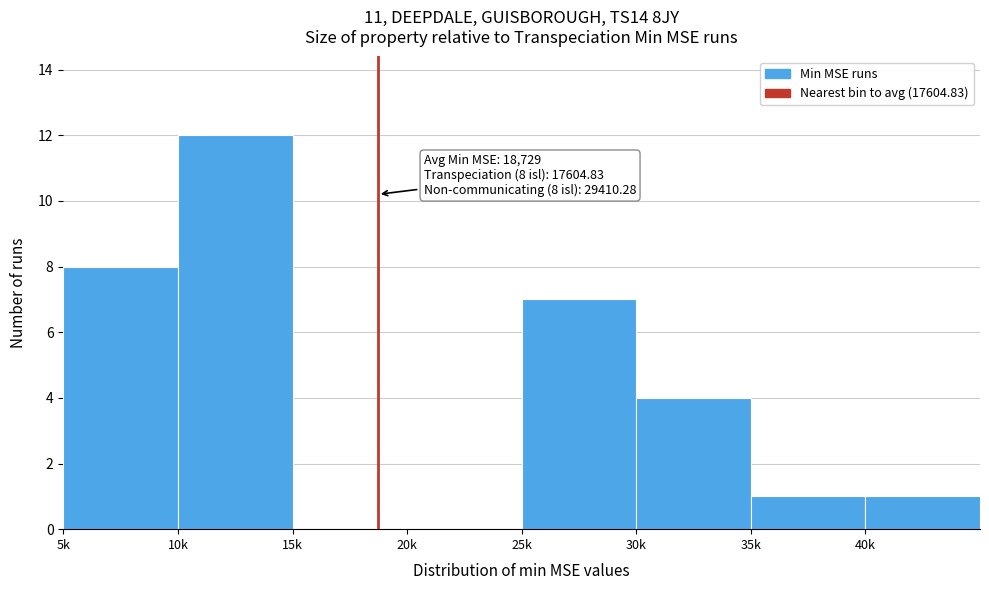

Reading left to right, what are all the values shown in this chart?

5k=8	10k=12	15k=0	20k=0	25k=7	30k=4	35k=1	40k=1